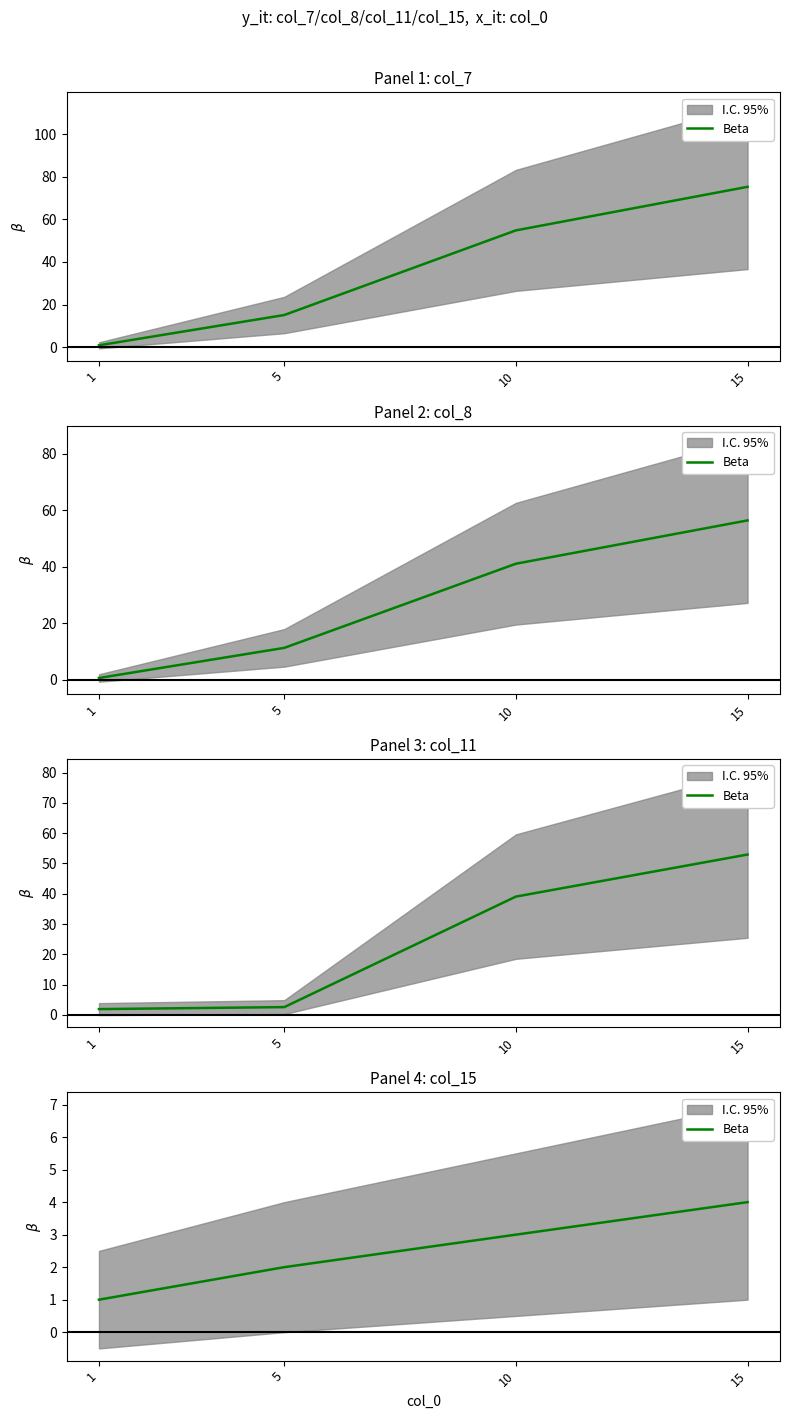

Is it true that the value at 1 is 2?

False